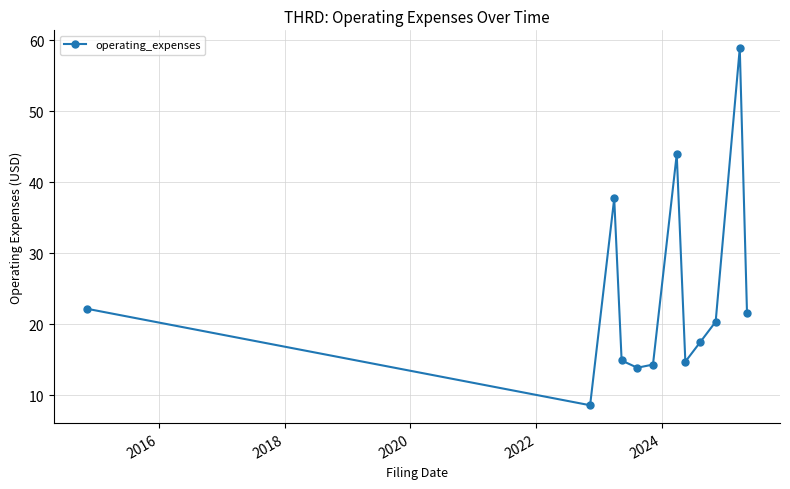

What is the sum of all values?

288.5